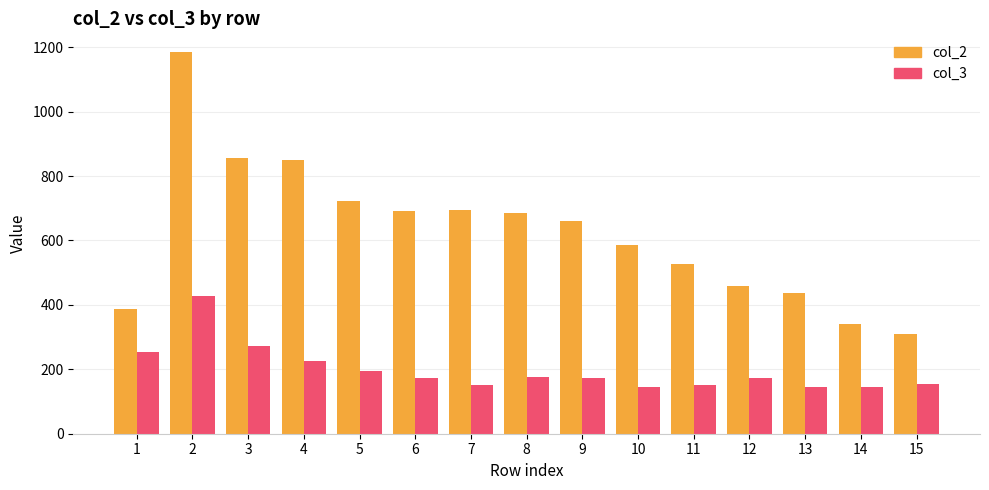

What is the minimum value shown in the chart?

145